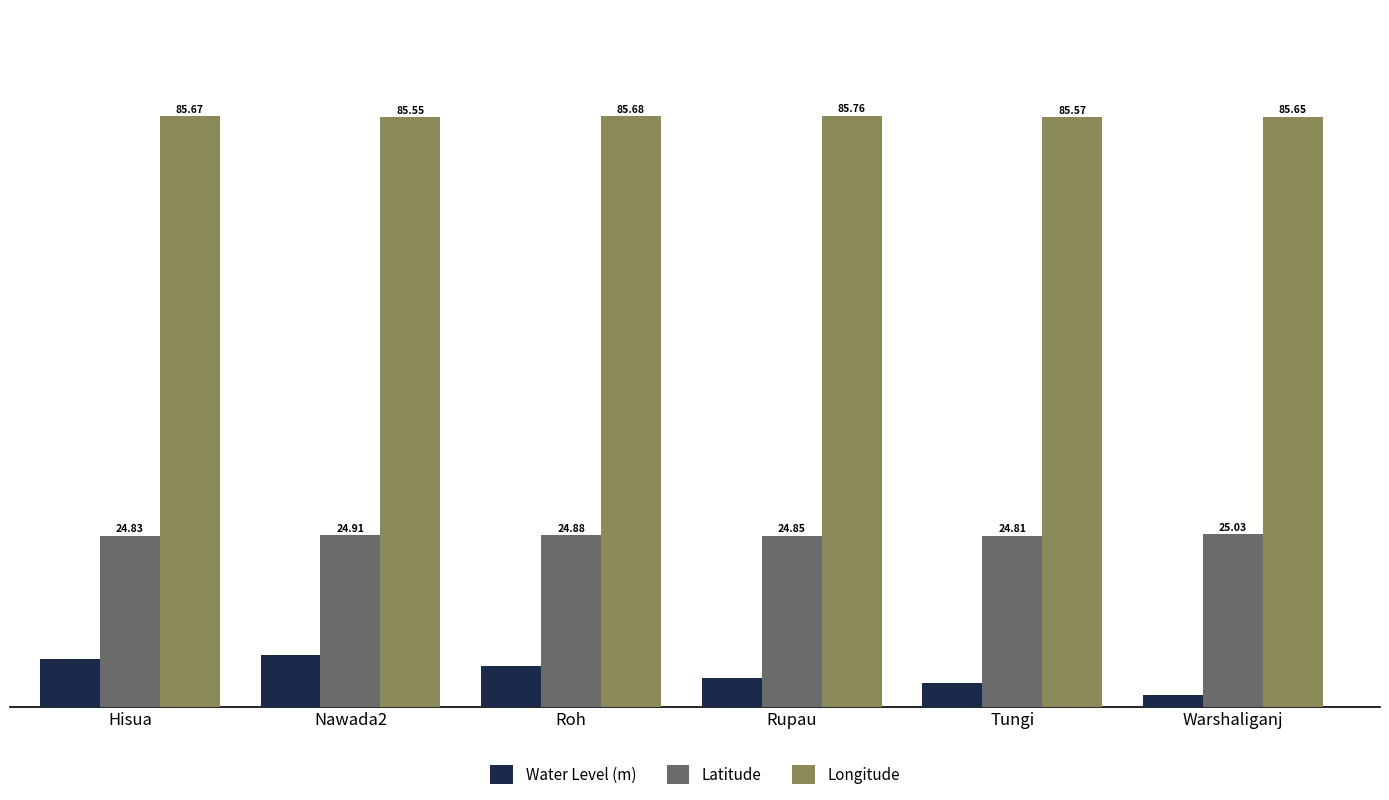

What position from the right is Nawada2?

5